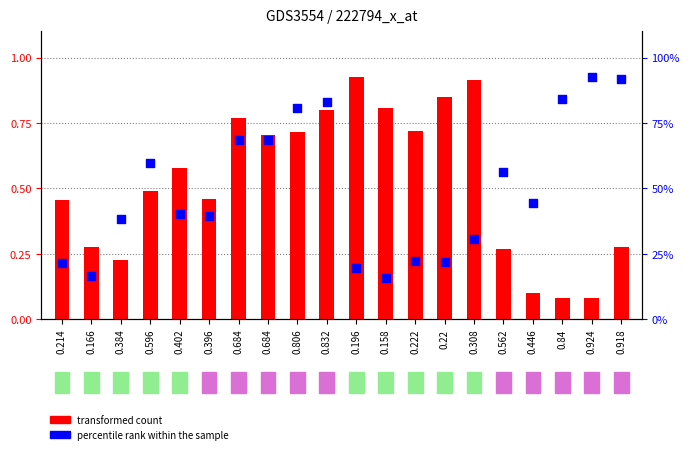

At which category is the sum across all series the highest?

0.832